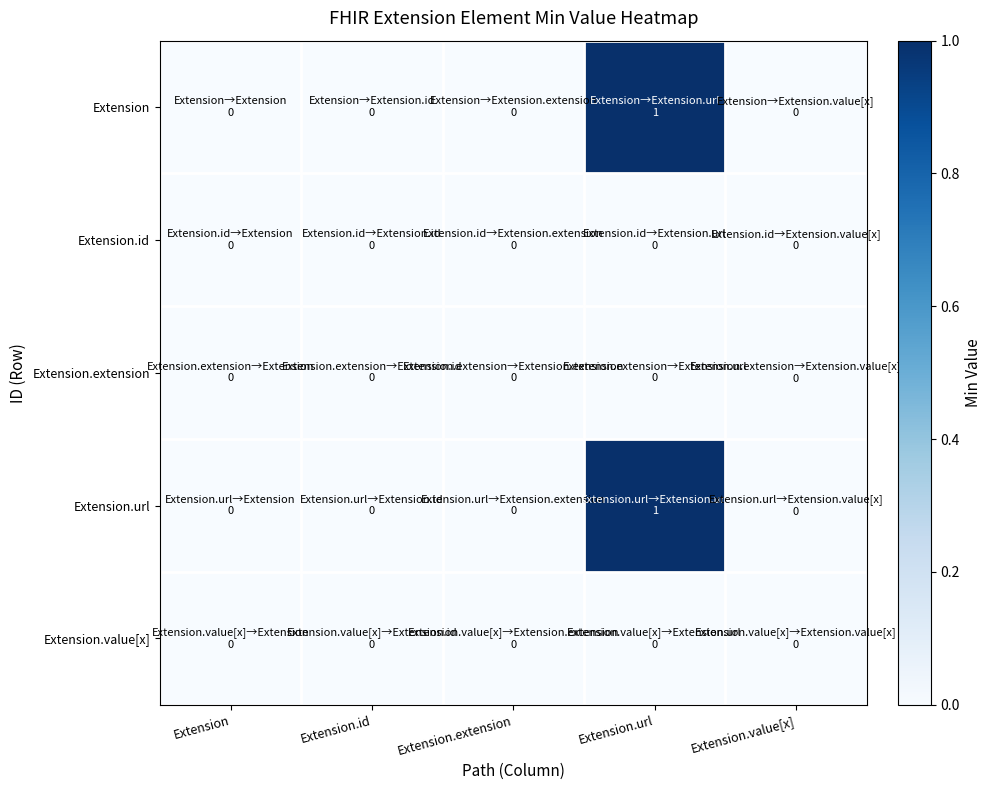

How many categories are shown in the chart?

5